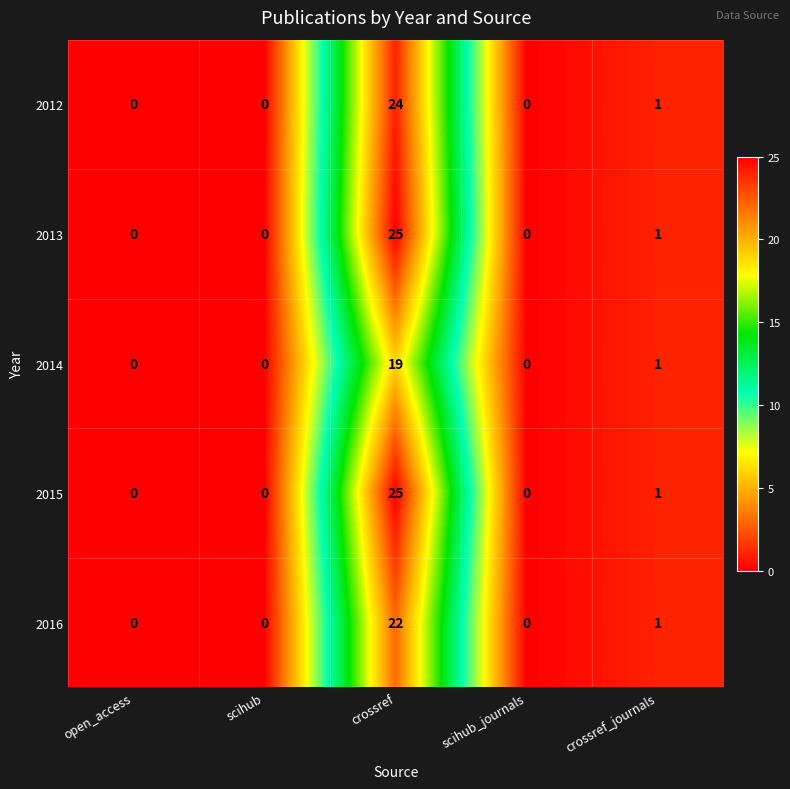

At which category does the chart reach its peak across all series?

crossref